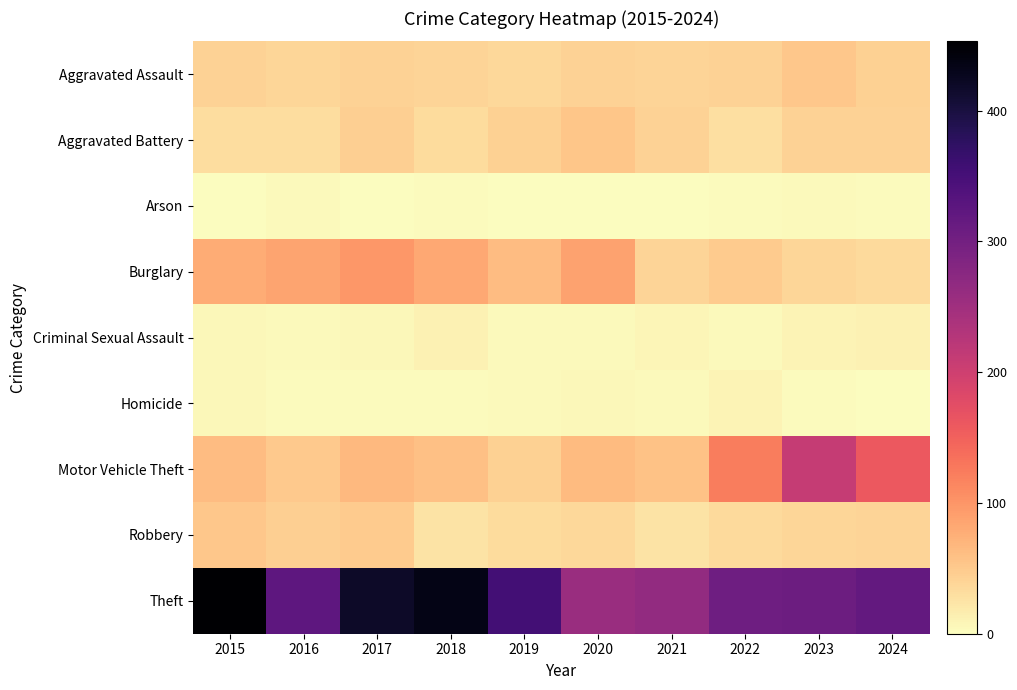

Between 2021 and 2019, which is larger?

2021